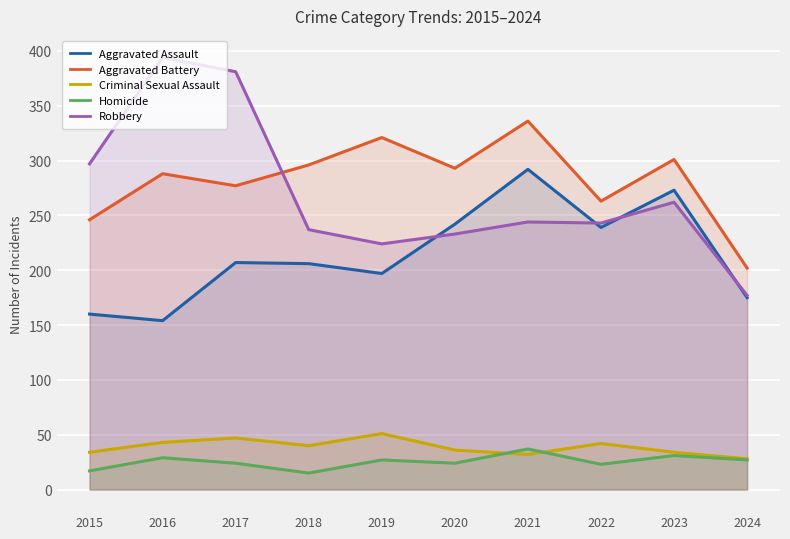

Which category has the lowest value in the Criminal Sexual Assault series?

2024